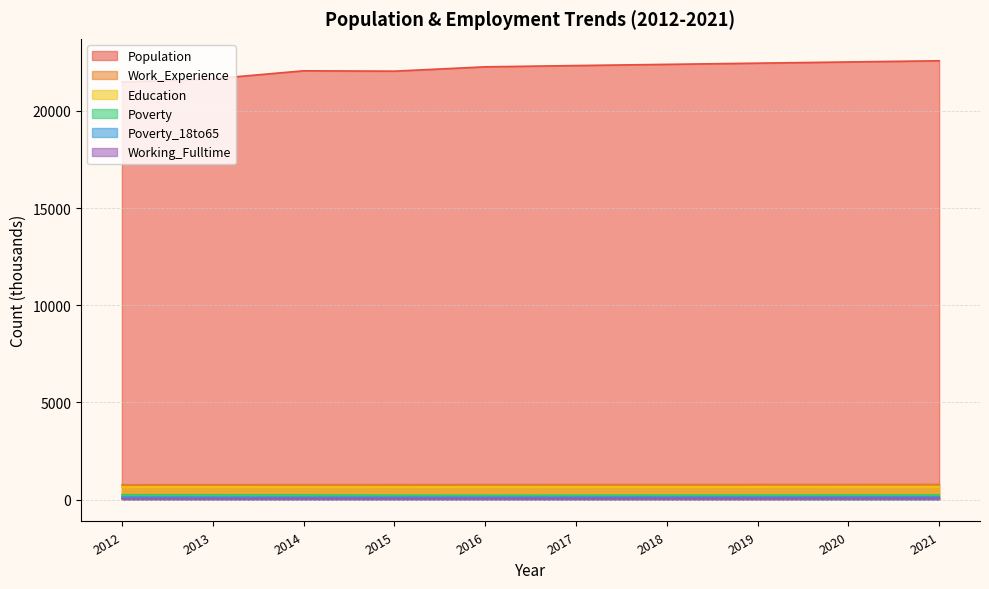

Is it true that Work_Experience equals 760 at 2012?

True